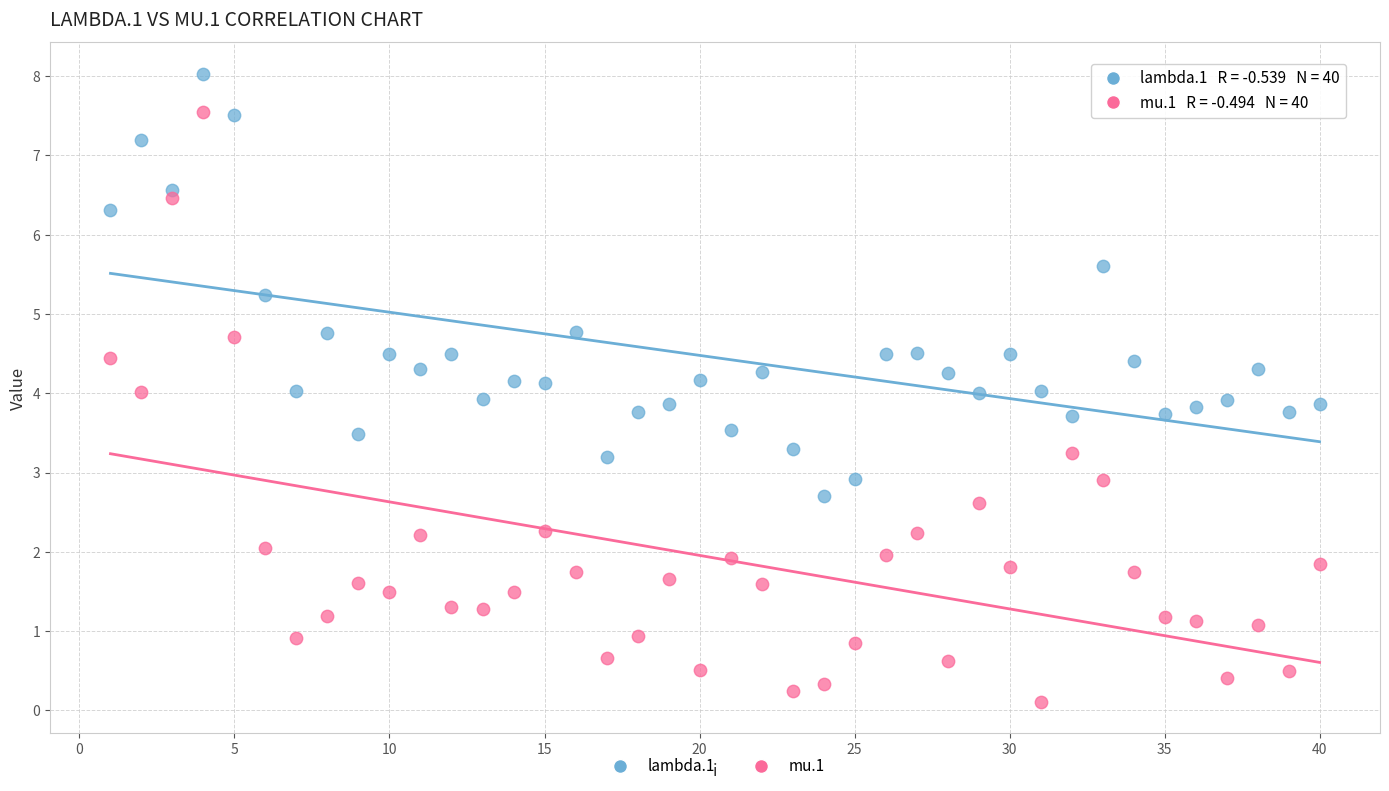

Which series reaches the minimum Y coordinate?

mu.1